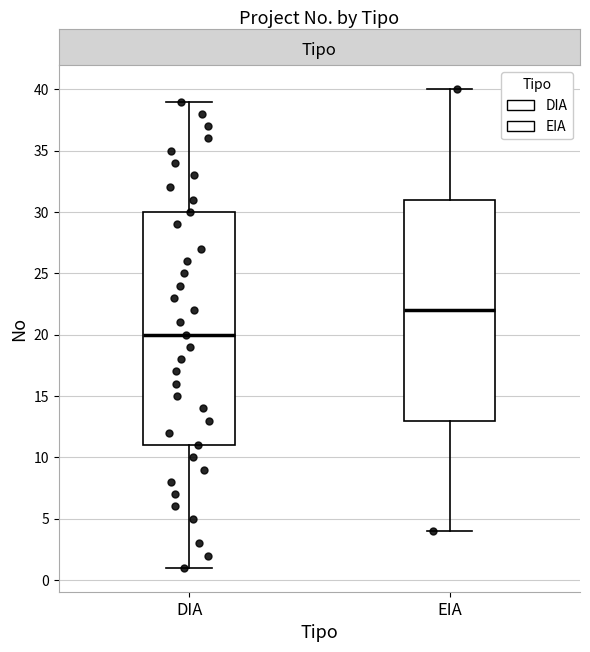

Reading left to right, transcribe this box plot: for each box, give where its median line is, the range the box spans, and where its two whiskers end, as read against the y-axis. The values are not printed on the chart, so give them approximately, as read against the axis.

DIA: median 20, box 11 to 30, whiskers 1 to 39
EIA: median 22, box 13 to 31, whiskers 4 to 40